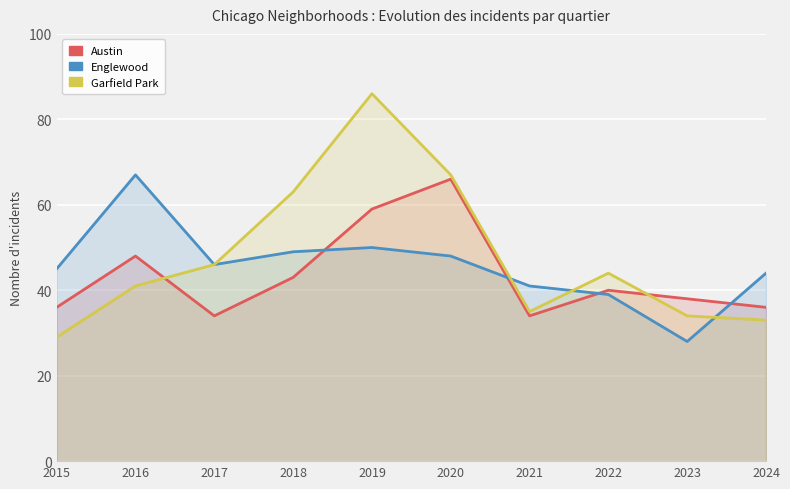

What is the sum of all Garfield Park values?

478